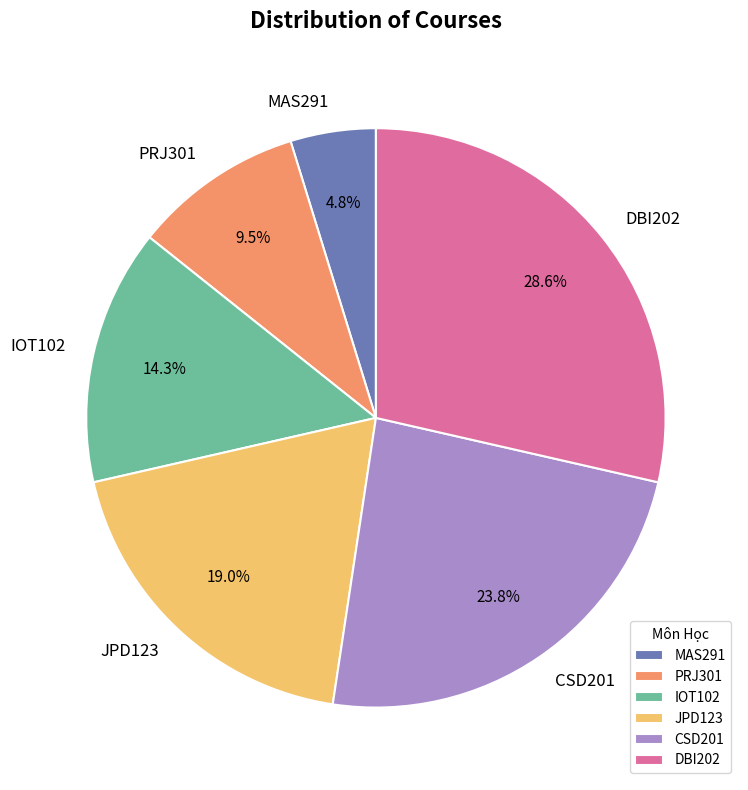

To the nearest percent, what is the difference between the DBI202 and JPD123 slice percentages?

10%